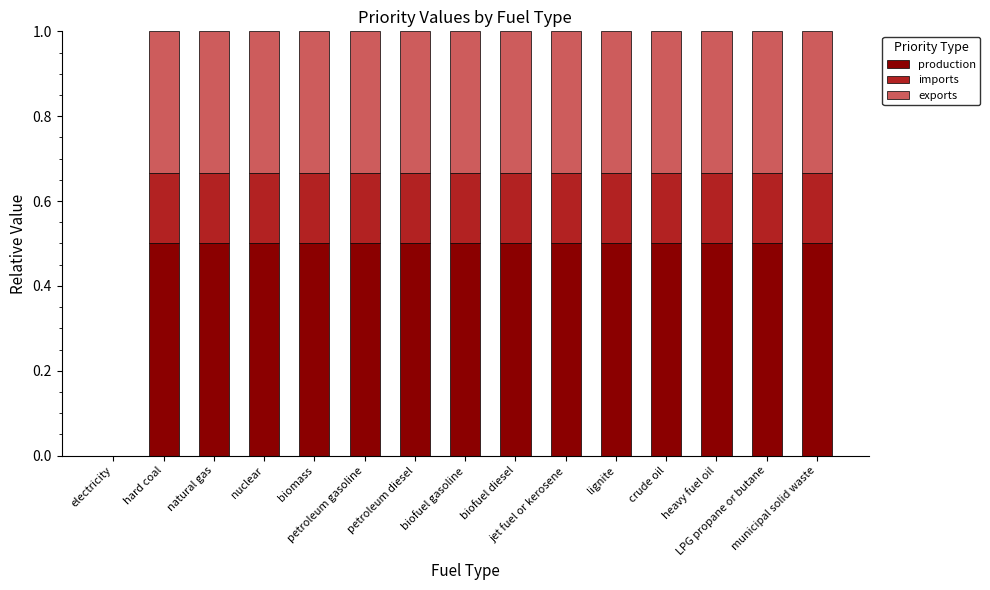

How many series are shown in this chart?

3